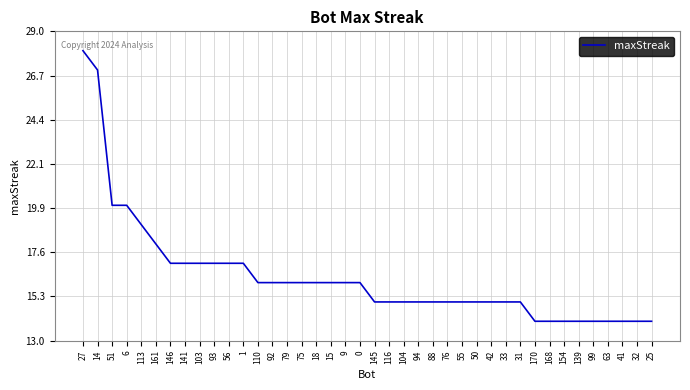

What is the difference between the second highest and minimum values?

13